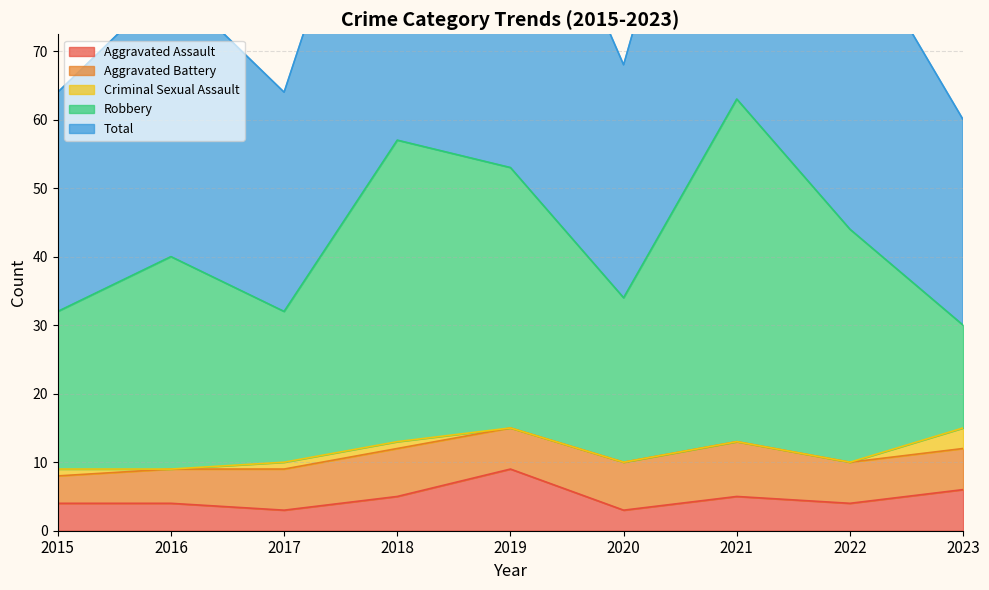

What is the difference between the maximum and minimum values in the Aggravated Assault series?

6